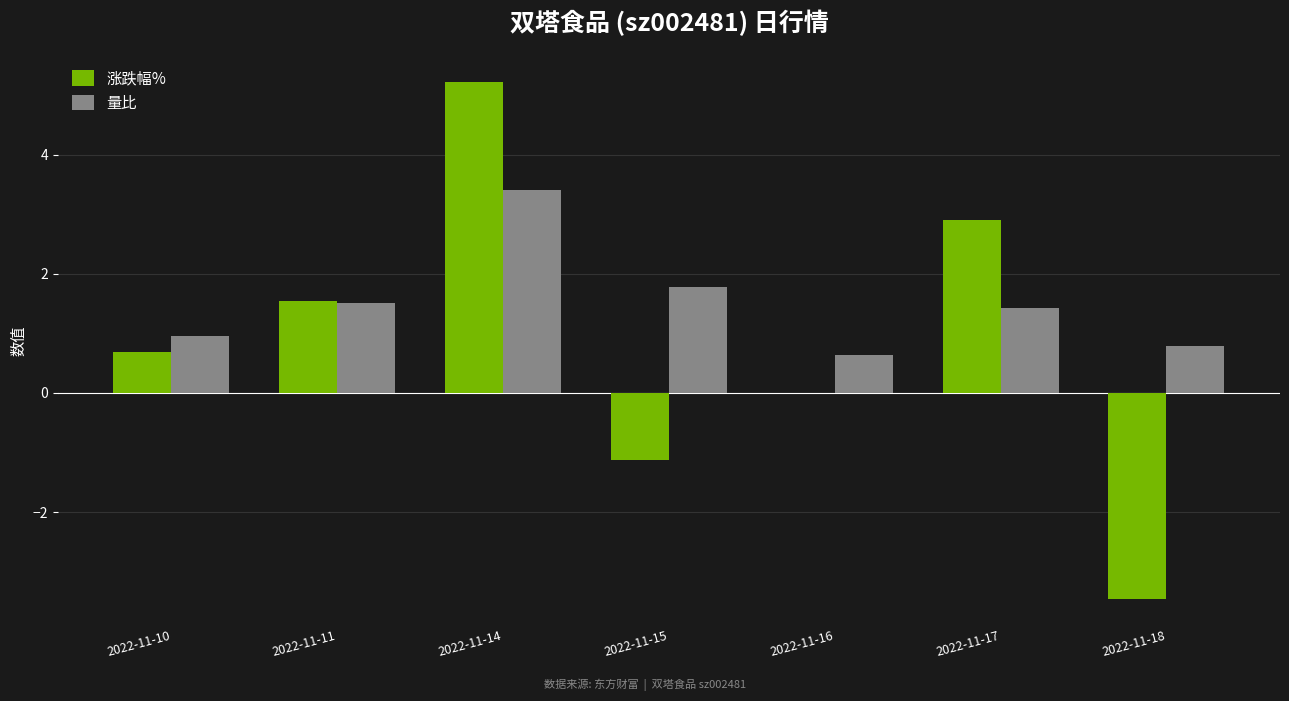

The value of 量比 at 2022-11-17 is 2.5. True or false?

False